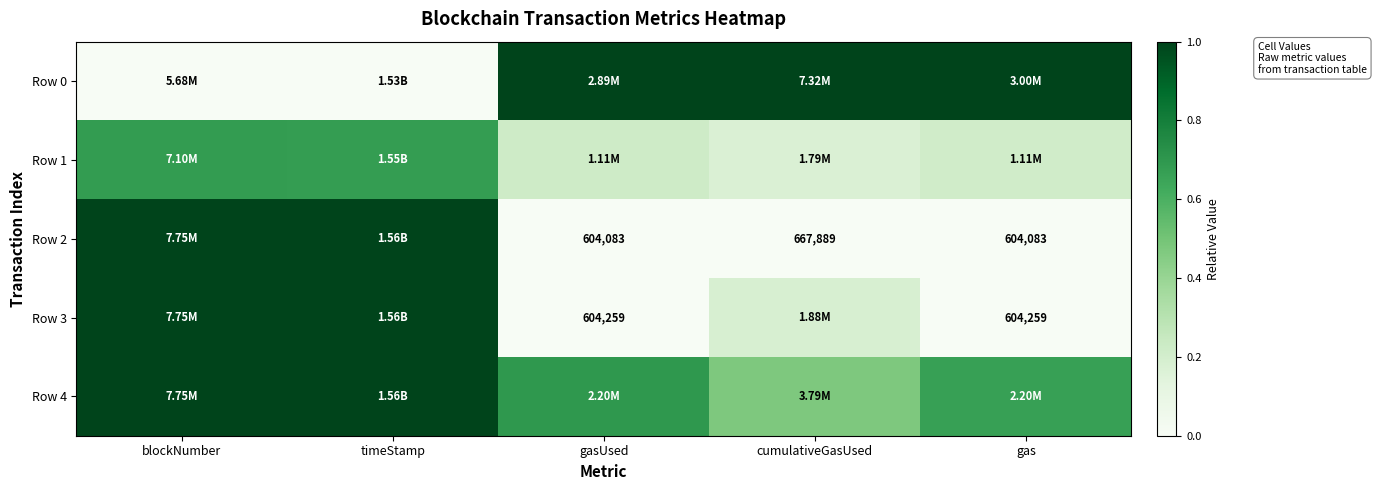

What is the total value across all series at blockNumber?

3.7